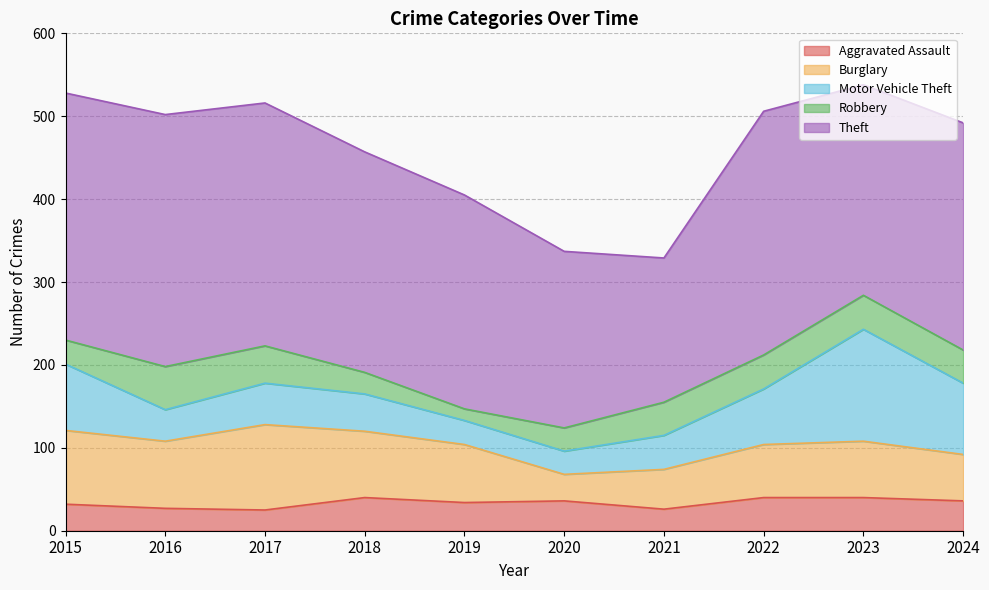

Reading left to right, transcribe all the data shown in this chart.

Aggravated Assault: 2015=32	2016=27	2017=25	2018=40	2019=34	2020=36	2021=26	2022=40	2023=40	2024=36
Burglary: 2015=89	2016=81	2017=103	2018=80	2019=70	2020=32	2021=48	2022=64	2023=68	2024=56
Motor Vehicle Theft: 2015=80	2016=38	2017=50	2018=45	2019=29	2020=28	2021=41	2022=67	2023=135	2024=86
Robbery: 2015=29	2016=52	2017=45	2018=26	2019=14	2020=28	2021=40	2022=41	2023=41	2024=40
Theft: 2015=298	2016=304	2017=293	2018=266	2019=258	2020=213	2021=174	2022=294	2023=254	2024=274